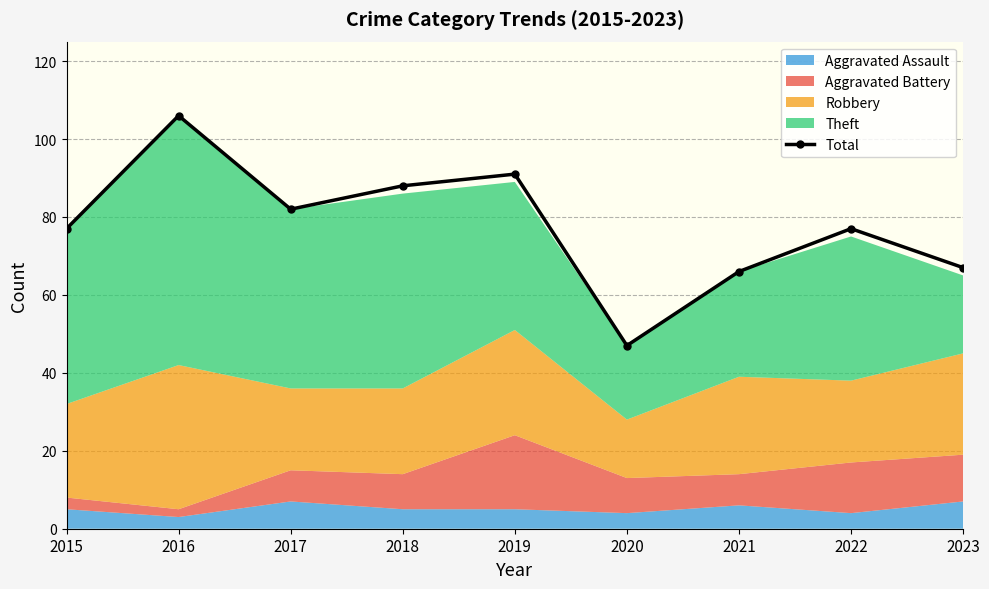

Reading left to right, extract all data points from this chart.

77	106	82	88	91	47	66	77	67